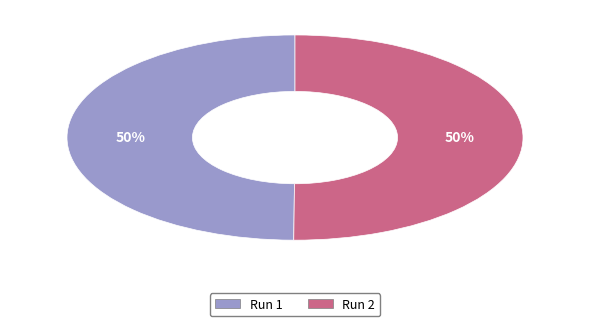

To the nearest percent, what percentage of the pie is Run 2?

50%